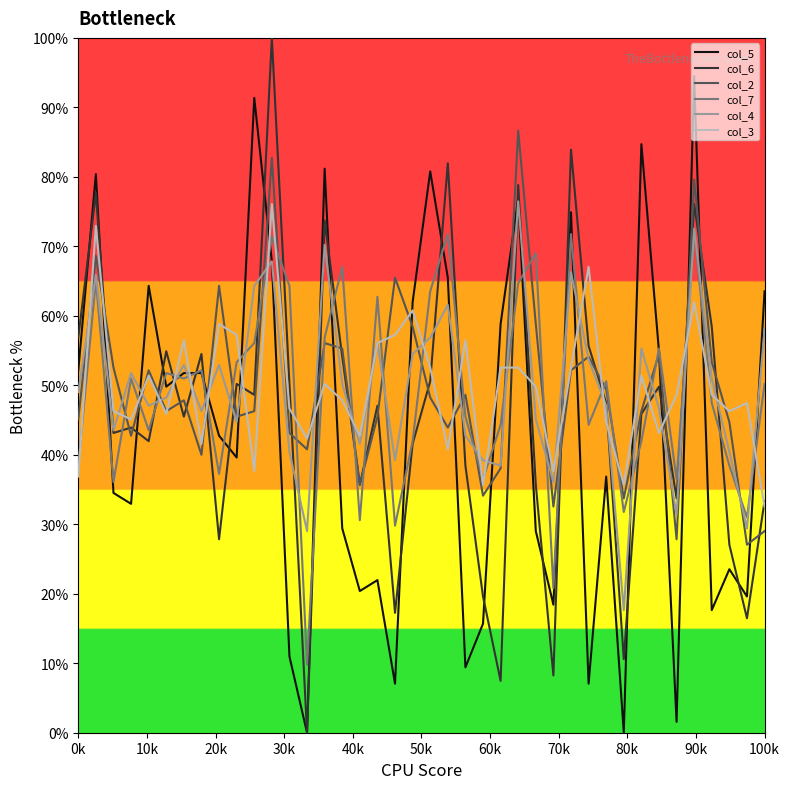

Which series has the widest spread of values?

col_6